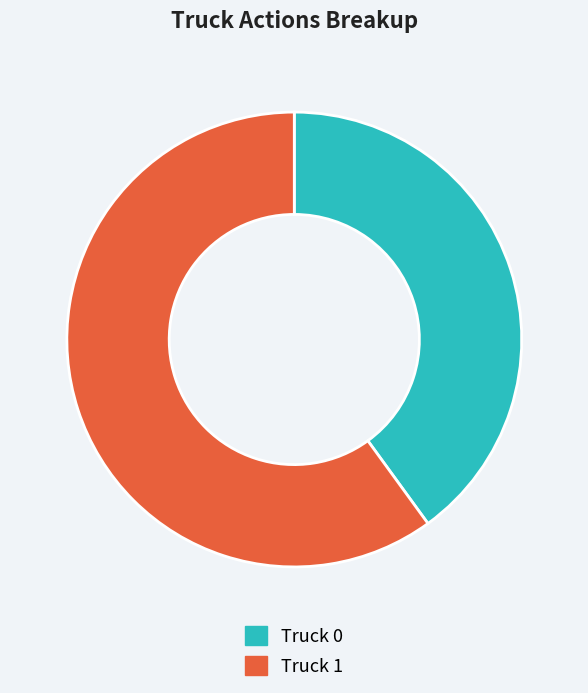

Rank the categories by value from lowest to highest.

Truck 0, Truck 1